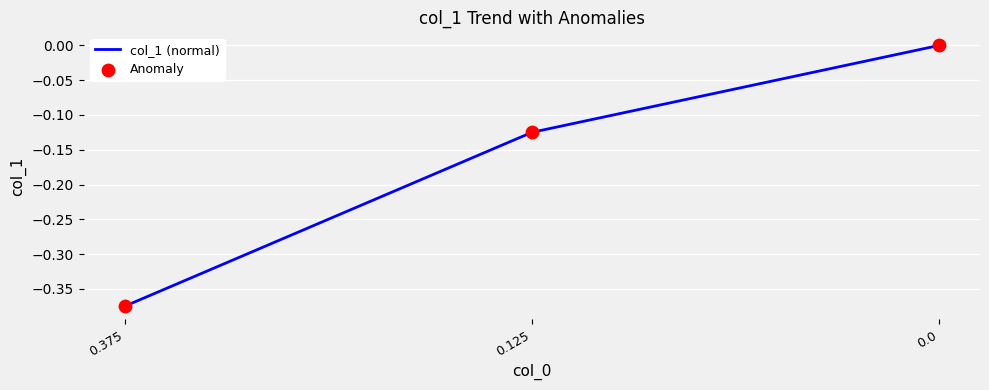

What is the change in value from 0.125 to 0.0?

+0.1